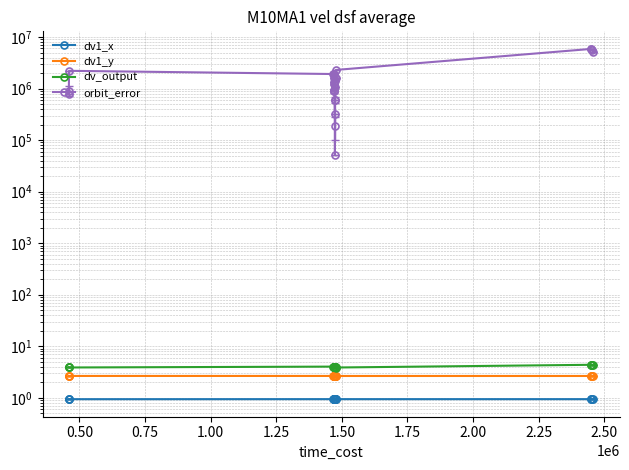

What are all the series names shown in the legend?

dv1_x, dv1_y, dv_output, orbit_error